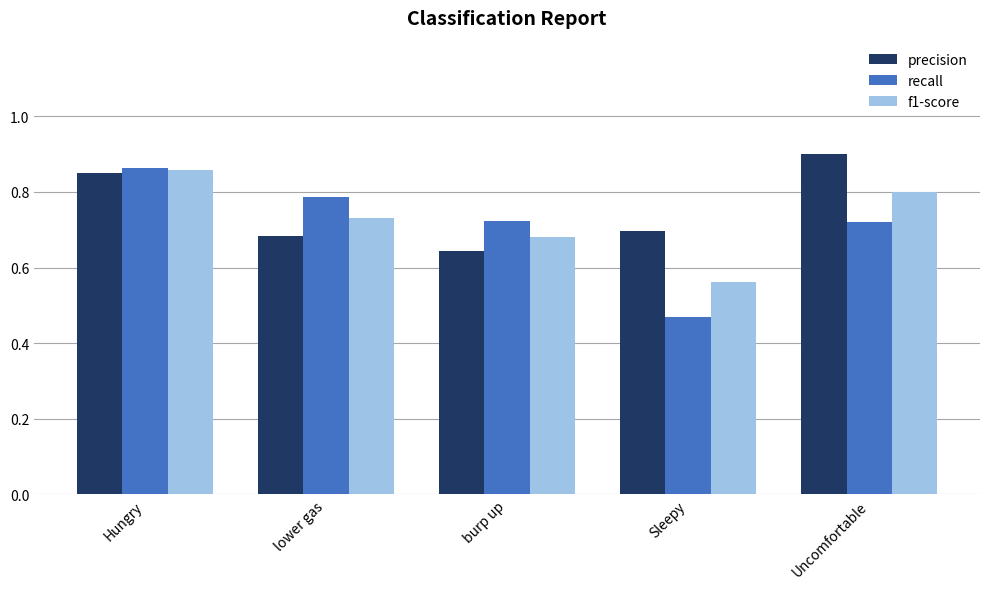

At which label is f1-score closest to 0?

Sleepy